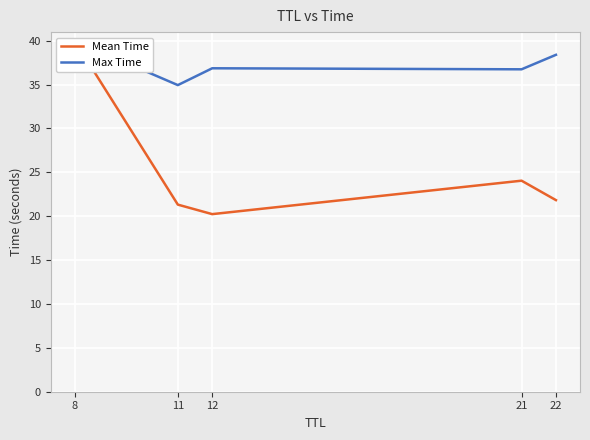

What is the average value of the Max Time series?

37.4